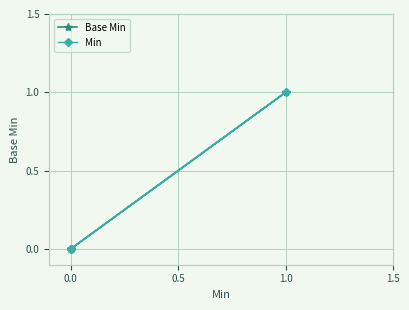

True or false: Min and Base Min intersect in this chart.

False